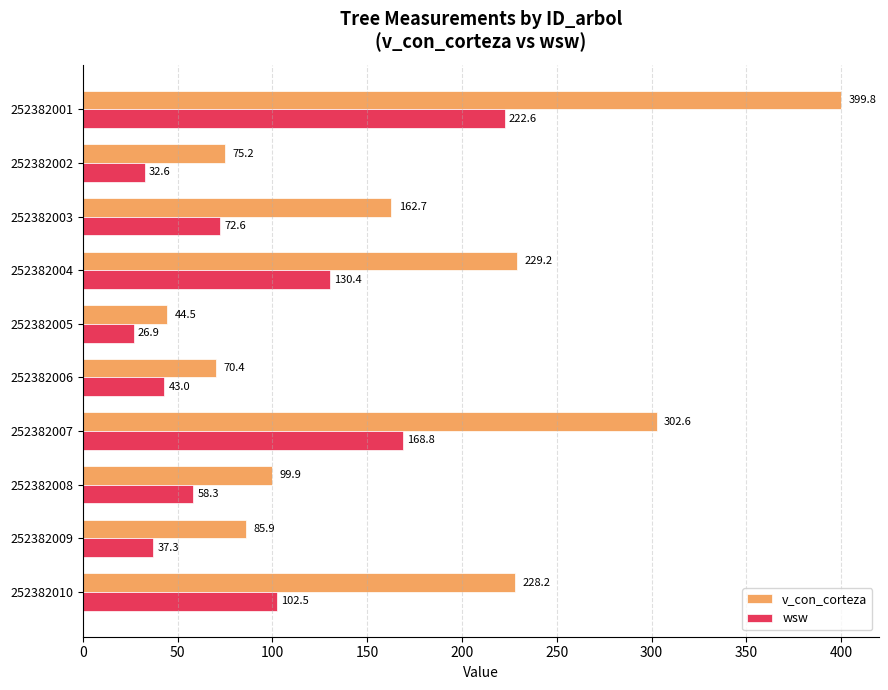

How many data points in wsw are above 72?

5